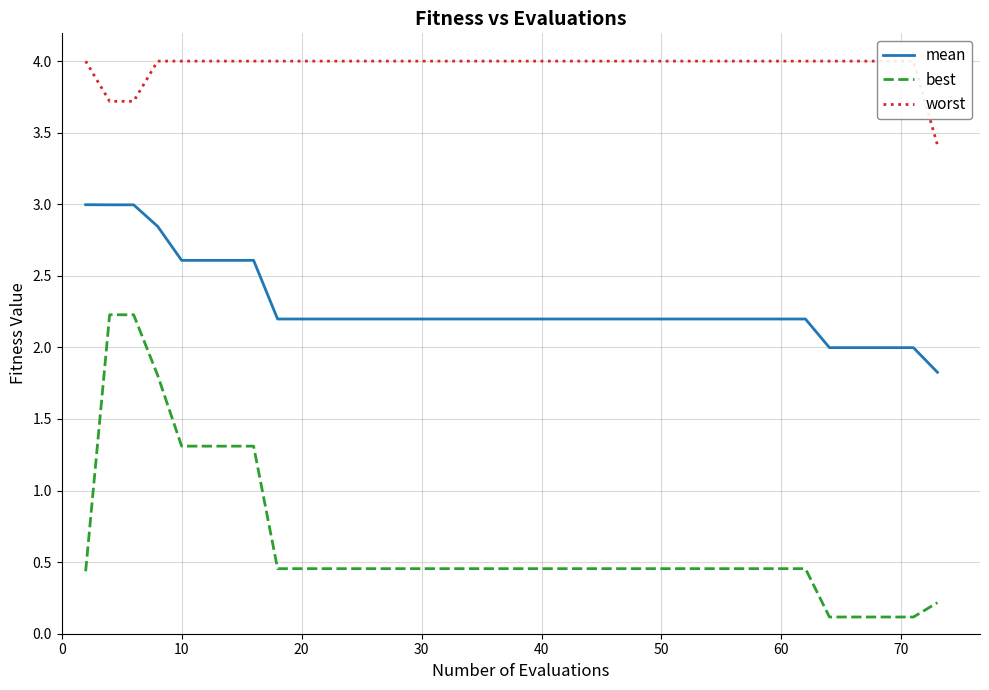

Reading left to right, list all the values displayed in this chart.

mean: 3.0	3.0	3.0	2.8	2.6	2.6	2.6	2.6	2.2	2.2	2.2	2.2	2.2	2.2	2.2	2.2	2.2	2.2	2.2	2.2	2.2	2.2	2.2	2.2	2.2	2.2	2.2	2.2	2.2	2.2	2.2	2.2	2.2	2.0	2.0	2.0	2.0	2.0	2.0	1.8
best: 0.4	2.2	2.2	1.8	1.3	1.3	1.3	1.3	0.5	0.5	0.5	0.5	0.5	0.5	0.5	0.5	0.5	0.5	0.5	0.5	0.5	0.5	0.5	0.5	0.5	0.5	0.5	0.5	0.5	0.5	0.5	0.5	0.5	0.1	0.1	0.1	0.1	0.1	0.1	0.2
worst: 4.0	3.7	3.7	4.0	4.0	4.0	4.0	4.0	4.0	4.0	4.0	4.0	4.0	4.0	4.0	4.0	4.0	4.0	4.0	4.0	4.0	4.0	4.0	4.0	4.0	4.0	4.0	4.0	4.0	4.0	4.0	4.0	4.0	4.0	4.0	4.0	4.0	4.0	4.0	3.4